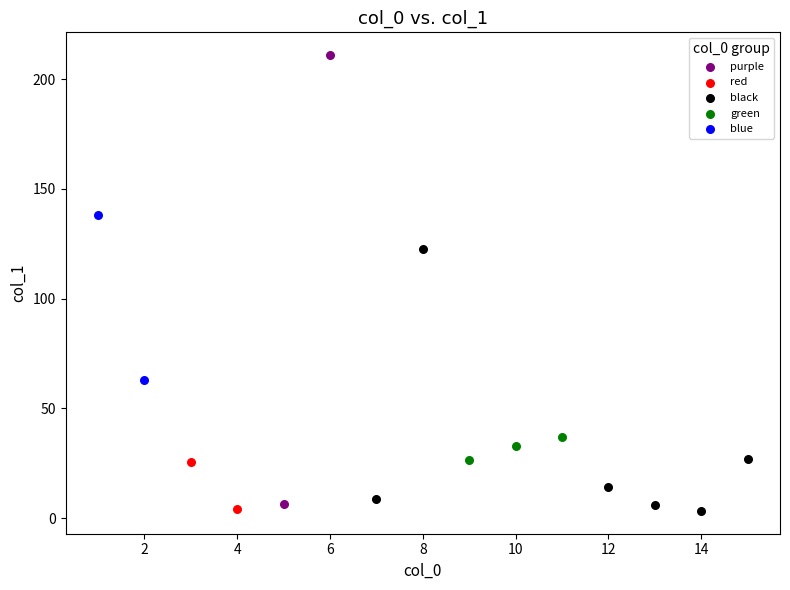

Which series contains the highest Y value?

purple